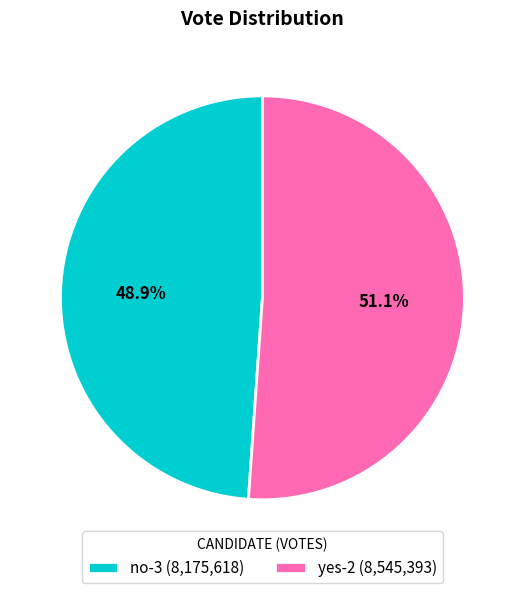

Combined, do yes-2 and no-3 account for over 50%?

Yes